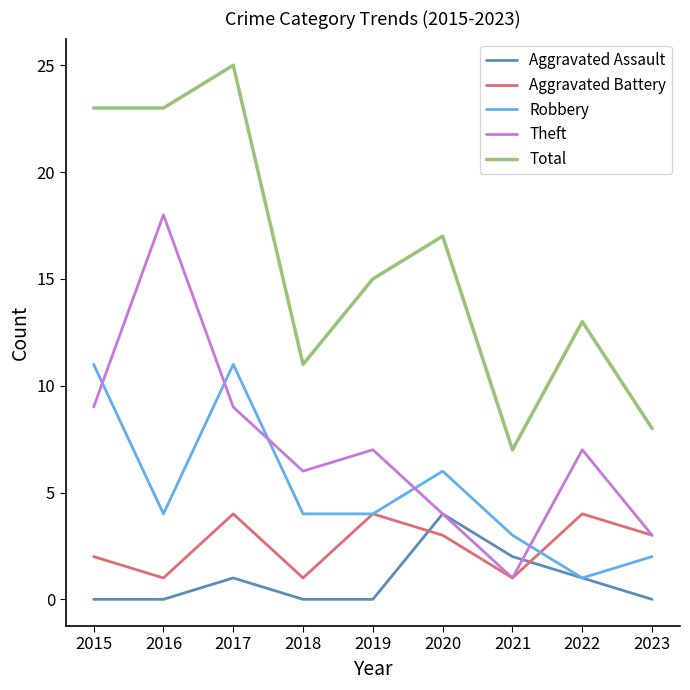

What are all the series names shown in the legend?

Aggravated Assault, Aggravated Battery, Robbery, Theft, Total